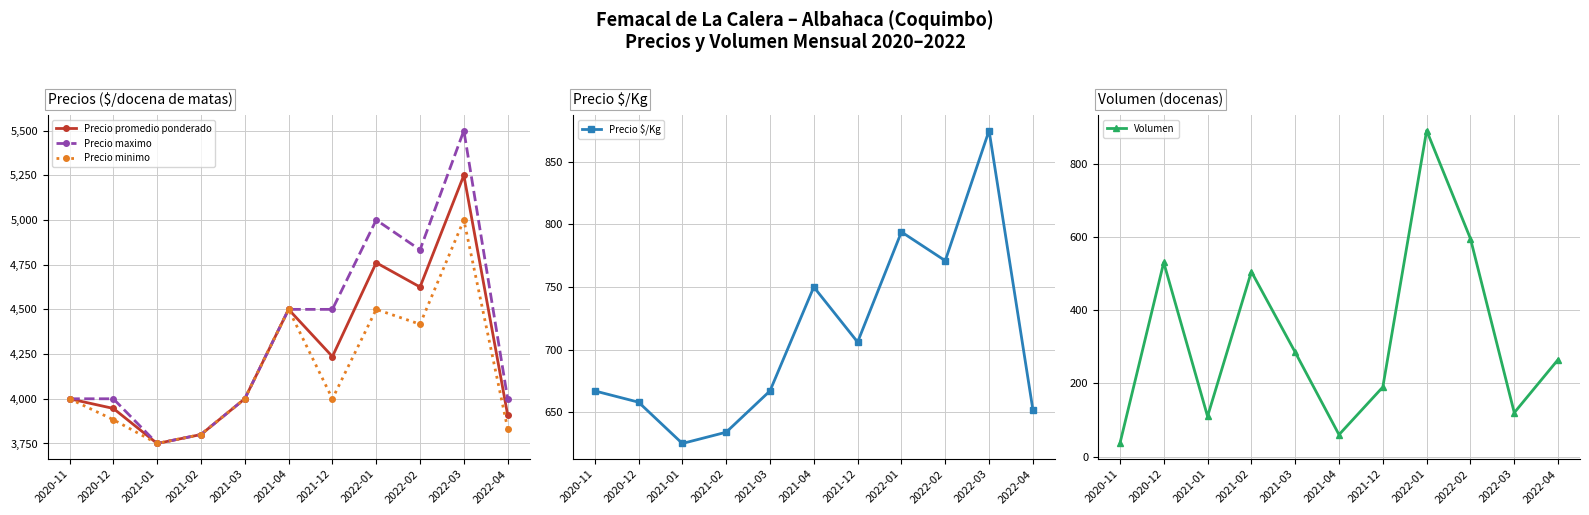

How many lines are shown in the chart?

5